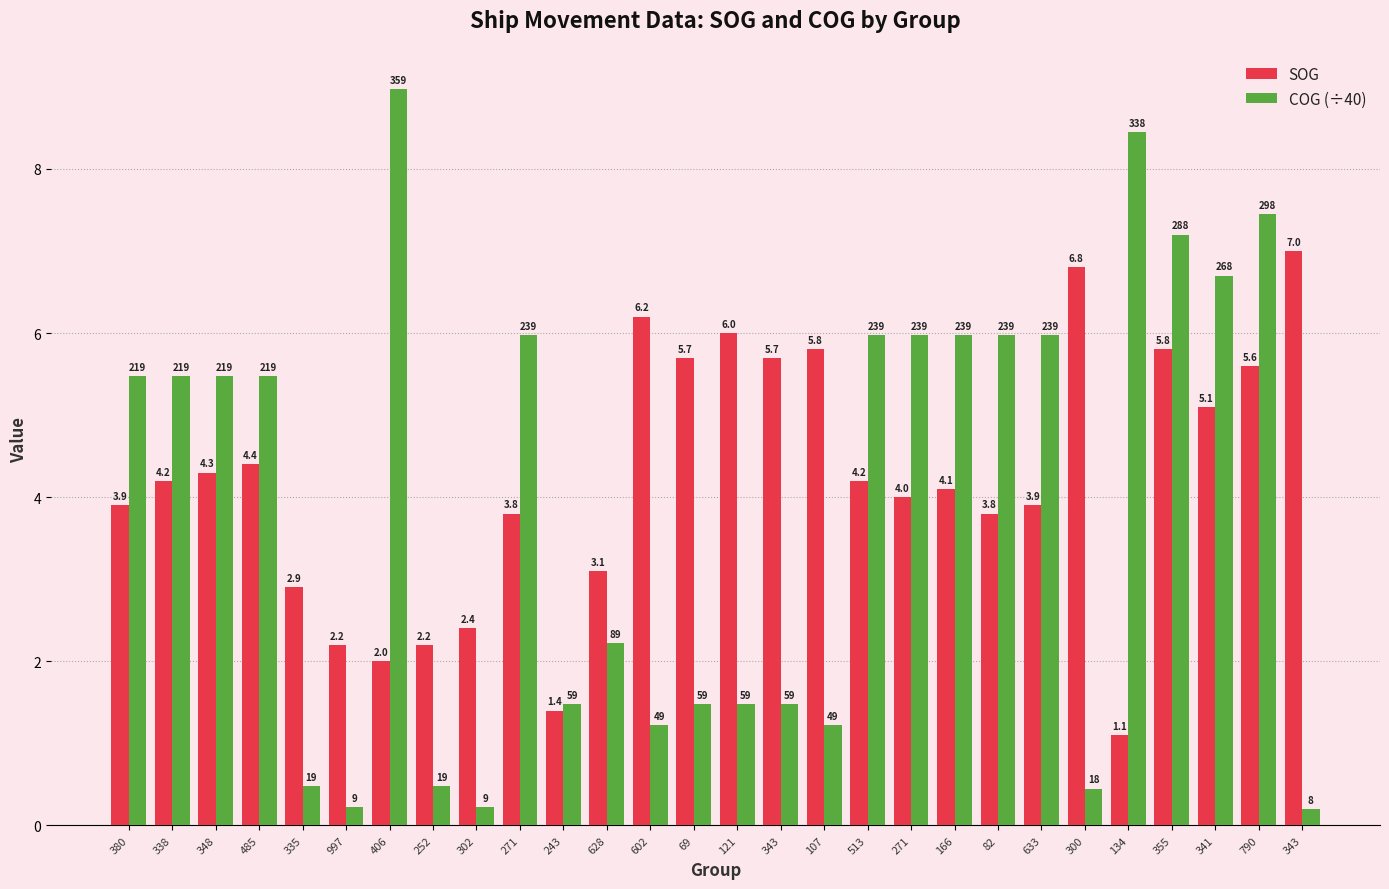

What is the sum of the SOG values at 343 and 338?

9.9